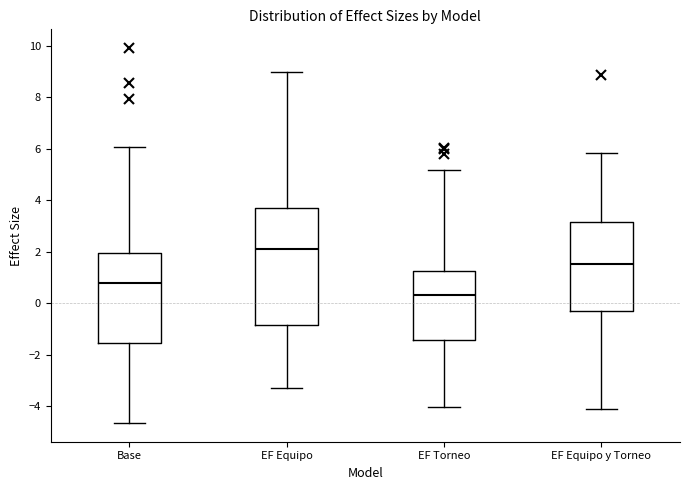

Reading left to right, read every box against the y-axis: the position of its median line, the range the box covers, and the ends of its whiskers. The values are not printed on the chart, so give them approximately, as read against the axis.

Base: median 0.8, box -1.6 to 2.0, whiskers -4.6 to 6.0
EF Equipo: median 2.2, box -0.8 to 3.8, whiskers -3.4 to 9.0
EF Torneo: median 0.4, box -1.4 to 1.2, whiskers -4.0 to 5.2
EF Equipo y Torneo: median 1.6, box -0.4 to 3.2, whiskers -4.2 to 5.8